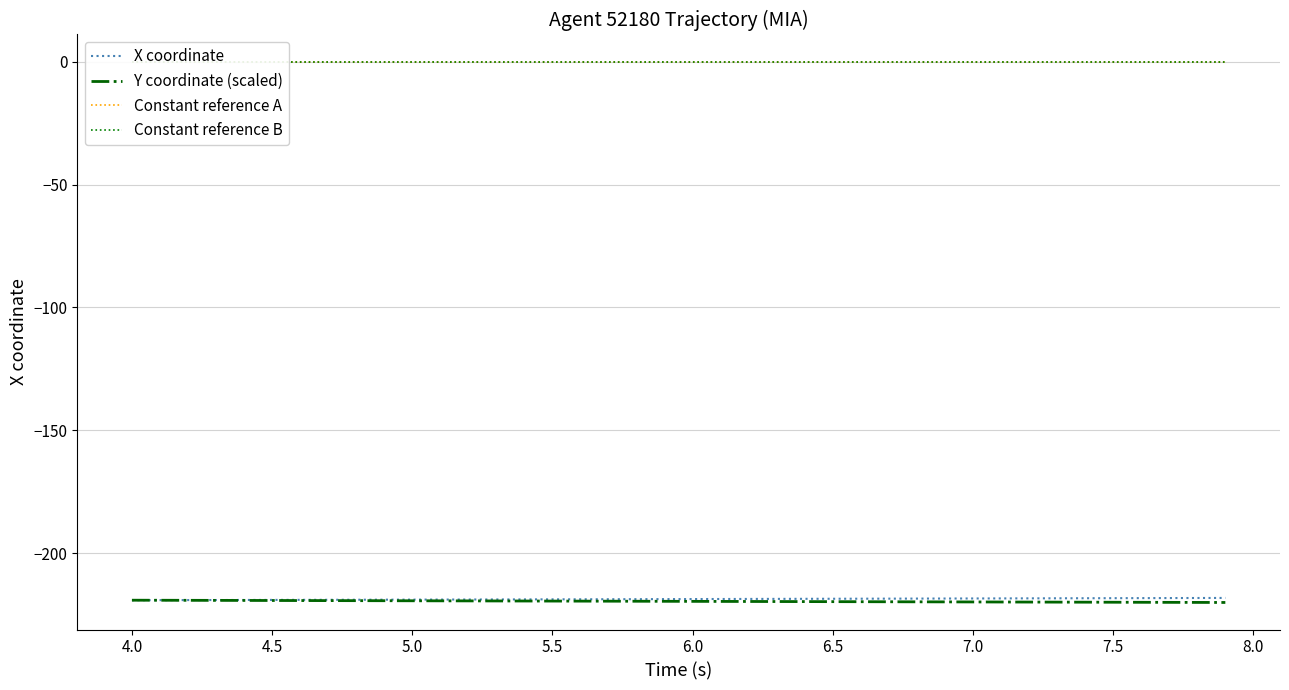

Reading left to right, transcribe all the data shown in this chart.

X coordinate: -219.0	-219.0	-219.0	-218.9	-218.9	-218.9	-218.9	-218.9	-218.8	-218.8	-218.8	-218.8	-218.7	-218.7	-218.7	-218.7	-218.6	-218.6	-218.6	-218.6	-218.5	-218.5	-218.5	-218.5	-218.5	-218.4	-218.4	-218.4	-218.4	-218.3	-218.3	-218.3	-218.3	-218.2	-218.2	-218.2	-218.2	-218.1	-218.1	-218.1
Y coordinate (scaled): -219.0	-219.0	-219.1	-219.1	-219.1	-219.1	-219.2	-219.2	-219.2	-219.2	-219.2	-219.3	-219.3	-219.3	-219.3	-219.4	-219.4	-219.4	-219.4	-219.5	-219.5	-219.5	-219.5	-219.6	-219.6	-219.6	-219.6	-219.7	-219.7	-219.7	-219.7	-219.7	-219.8	-219.8	-219.8	-219.8	-219.9	-219.9	-219.9	-219.9
Constant reference A: 0.0	0.0	0.0	0.0	0.0	0.0	0.0	0.0	0.0	0.0	0.0	0.0	0.0	0.0	0.0	0.0	0.0	0.0	0.0	0.0	0.0	0.0	0.0	0.0	0.0	0.0	0.0	0.0	0.0	0.0	0.0	0.0	0.0	0.0	0.0	0.0	0.0	0.0	0.0	0.0
Constant reference B: -0.0	-0.0	-0.0	-0.0	-0.0	-0.0	-0.0	-0.0	-0.0	-0.0	-0.0	-0.0	-0.0	-0.0	-0.0	-0.0	-0.0	-0.0	-0.0	-0.0	-0.0	-0.0	-0.0	-0.0	-0.0	-0.0	-0.0	-0.0	-0.0	-0.0	-0.0	-0.0	-0.0	-0.0	-0.0	-0.0	-0.0	-0.0	-0.0	-0.0